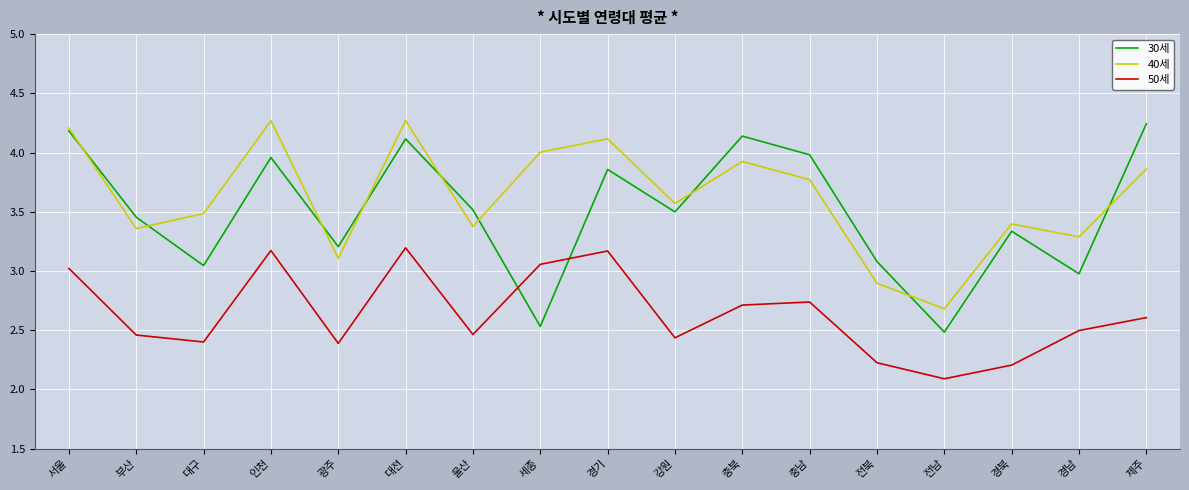

What is the difference between the maximum and second lowest values in the 30세 series?

1.7